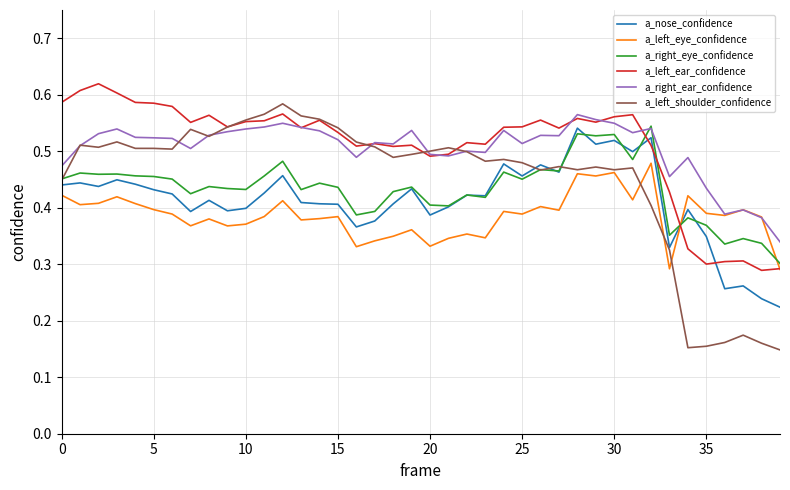

Which series has the largest range (max minus min)?

a_left_shoulder_confidence